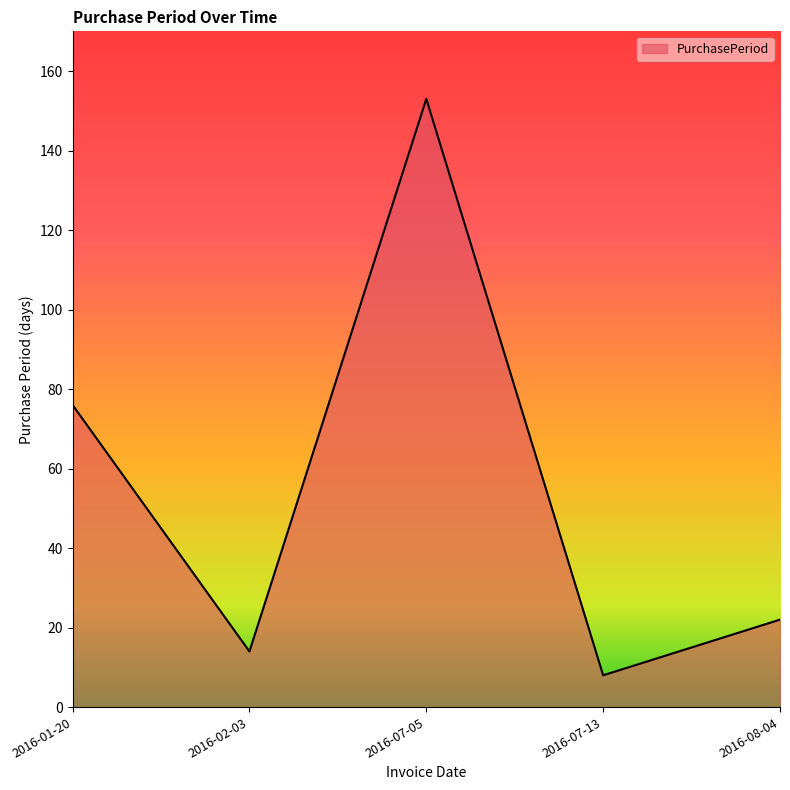

The value at 2016-01-20 is 76. True or false?

True